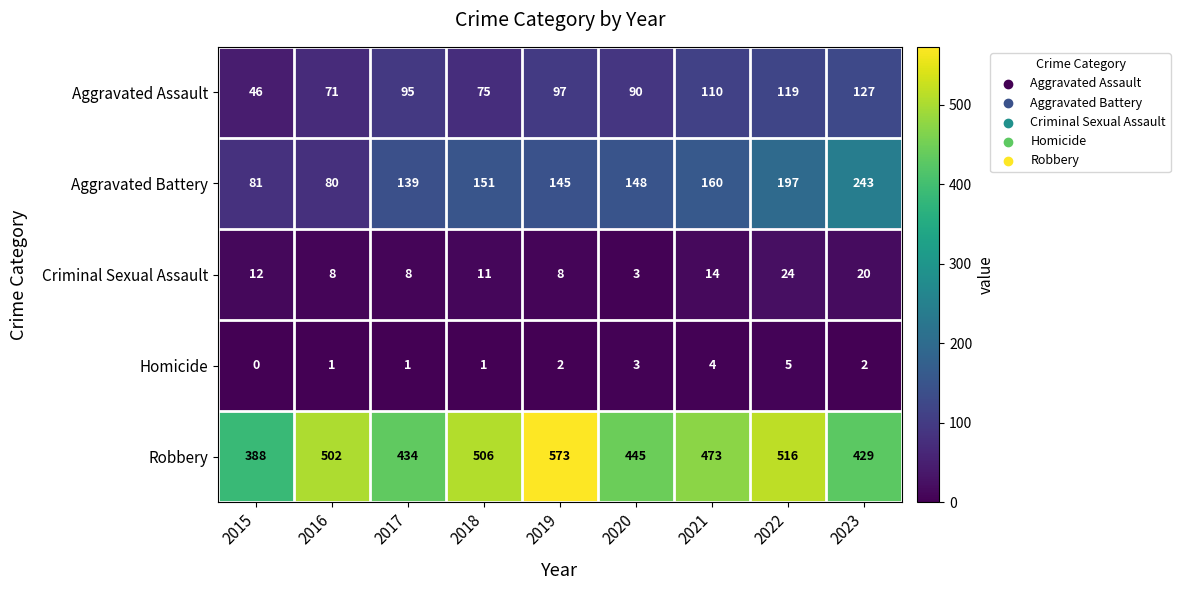

What value does the Aggravated Assault series have at 2017?

95